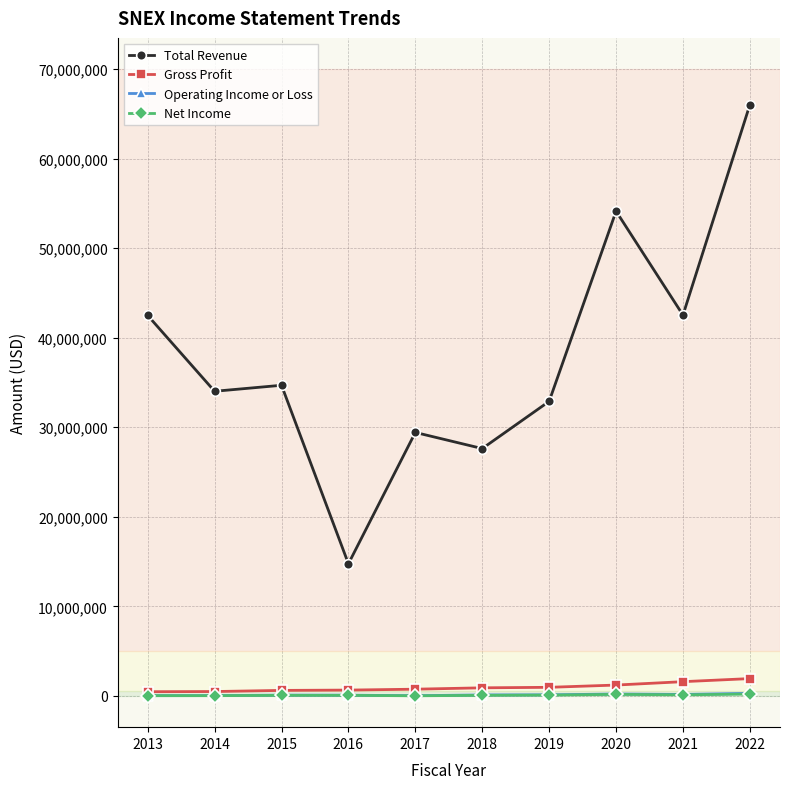

How many series are shown in this chart?

4